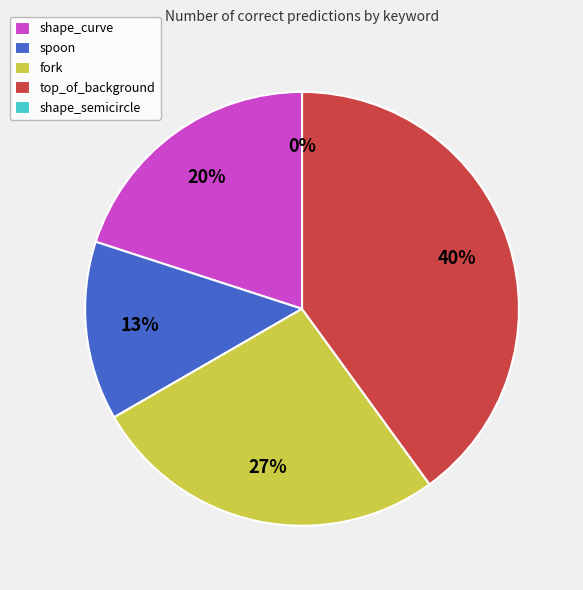

Which category has the smallest portion of the pie?

shape_semicircle